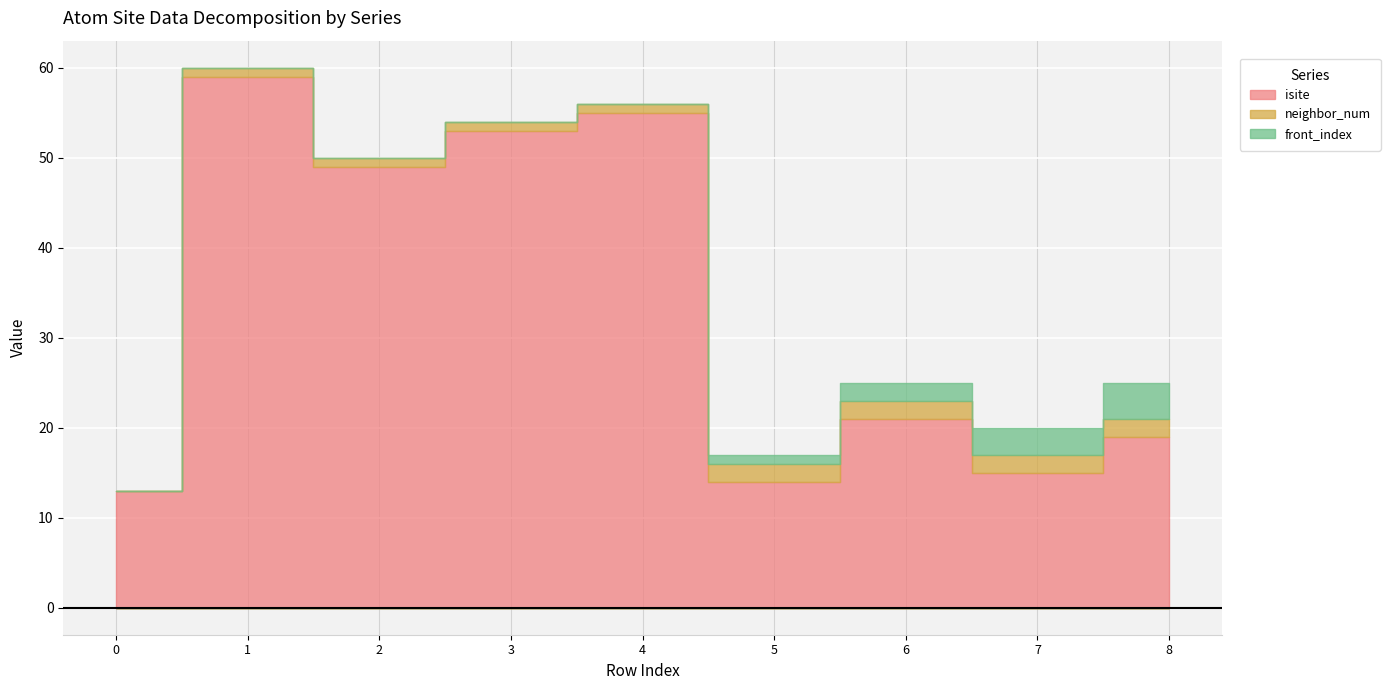

At which label does neighbor_num first exceed 1?

5